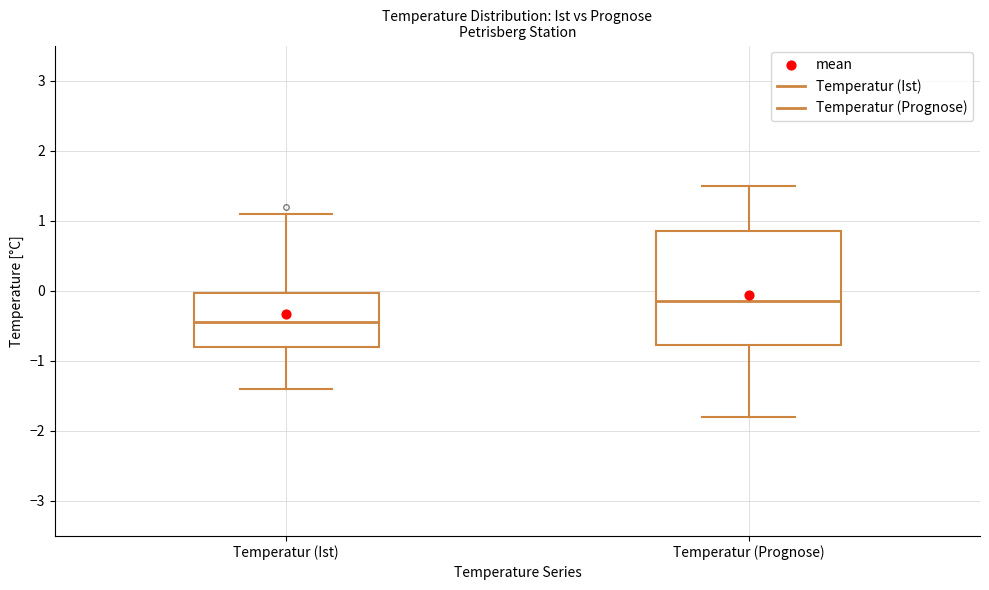

Reading left to right, read every box against the y-axis: the position of its median line, the range the box covers, and the ends of its whiskers. The values are not printed on the chart, so give them approximately, as read against the axis.

Temperatur (Ist): median -0.4, box -0.8 to 0.0, whiskers -1.4 to 1.1
Temperatur (Prognose): median -0.1, box -0.8 to 0.9, whiskers -1.8 to 1.5